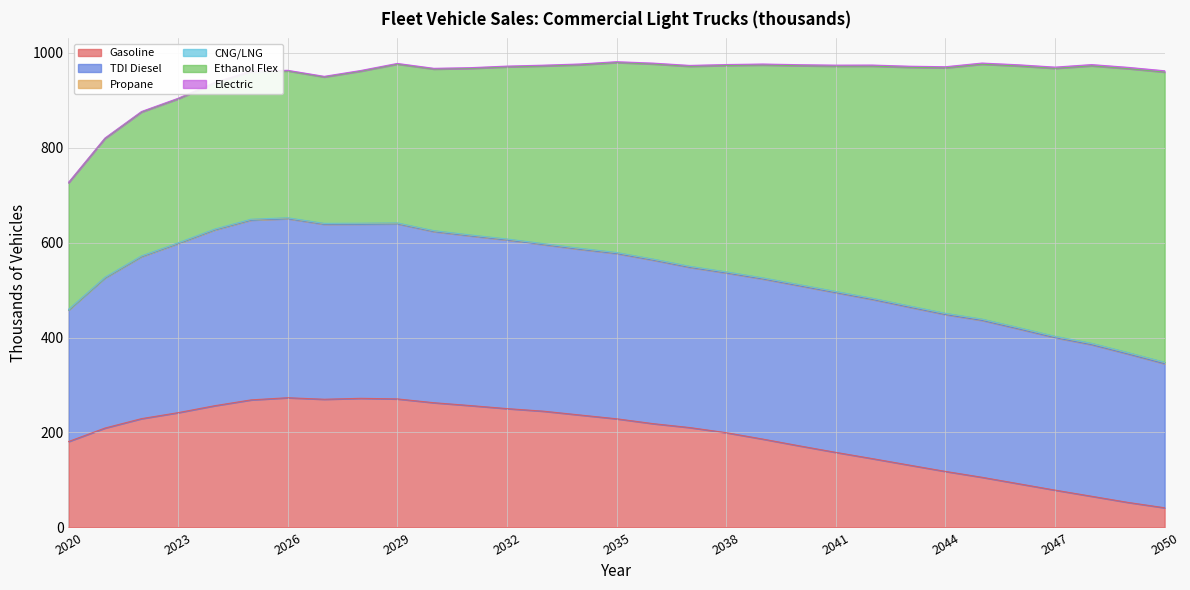

What is the spread (max minus min) of values at 2047?

564.4